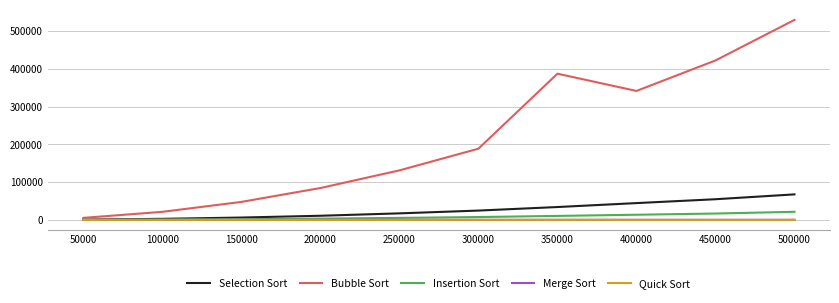

Which series has the largest range (max minus min)?

Bubble Sort